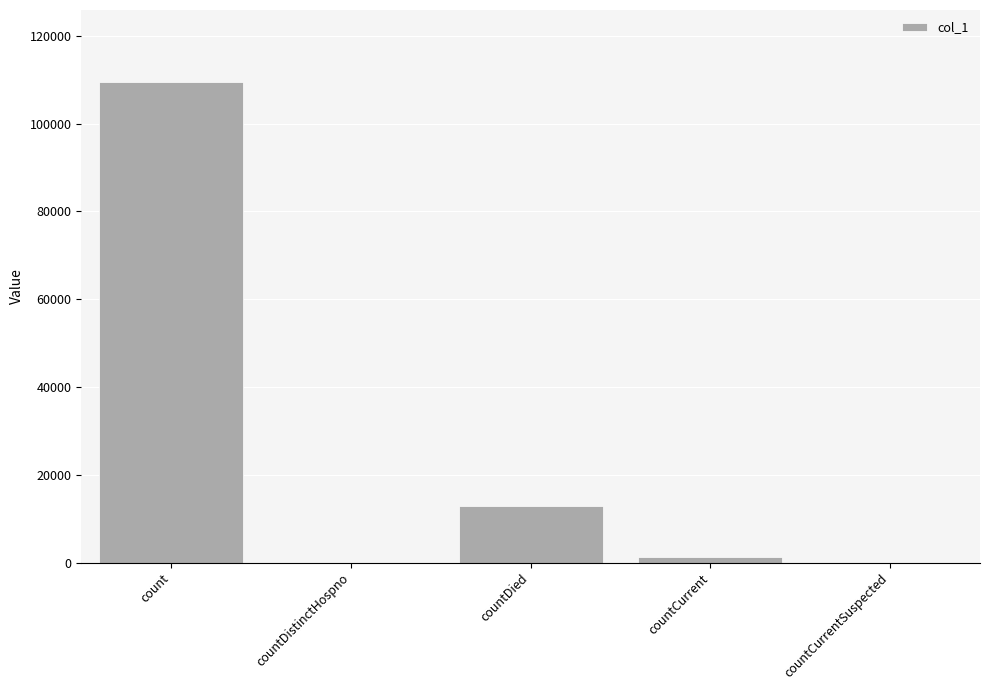

Count the number of categories in the chart.

5